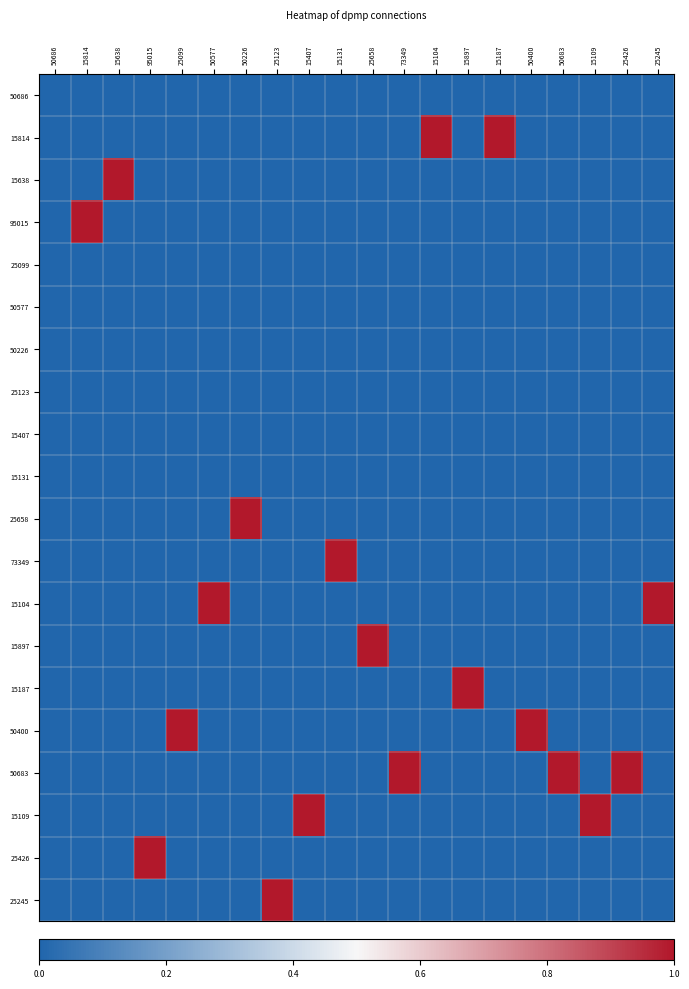

Reading left to right, transcribe all the data shown in this chart.

50686: 50686=0	15814=0	15638=0	95015=0	25099=0	50577=0	50226=0	25123=0	15407=0	15131=0	25658=0	73349=0	15104=0	15897=0	15187=0	50400=0	50683=0	15109=0	25426=0	25245=0
15814: 50686=0	15814=0	15638=0	95015=0	25099=0	50577=0	50226=0	25123=0	15407=0	15131=0	25658=0	73349=0	15104=1	15897=0	15187=1	50400=0	50683=0	15109=0	25426=0	25245=0
15638: 50686=0	15814=0	15638=1	95015=0	25099=0	50577=0	50226=0	25123=0	15407=0	15131=0	25658=0	73349=0	15104=0	15897=0	15187=0	50400=0	50683=0	15109=0	25426=0	25245=0
95015: 50686=0	15814=1	15638=0	95015=0	25099=0	50577=0	50226=0	25123=0	15407=0	15131=0	25658=0	73349=0	15104=0	15897=0	15187=0	50400=0	50683=0	15109=0	25426=0	25245=0
25099: 50686=0	15814=0	15638=0	95015=0	25099=0	50577=0	50226=0	25123=0	15407=0	15131=0	25658=0	73349=0	15104=0	15897=0	15187=0	50400=0	50683=0	15109=0	25426=0	25245=0
50577: 50686=0	15814=0	15638=0	95015=0	25099=0	50577=0	50226=0	25123=0	15407=0	15131=0	25658=0	73349=0	15104=0	15897=0	15187=0	50400=0	50683=0	15109=0	25426=0	25245=0
50226: 50686=0	15814=0	15638=0	95015=0	25099=0	50577=0	50226=0	25123=0	15407=0	15131=0	25658=0	73349=0	15104=0	15897=0	15187=0	50400=0	50683=0	15109=0	25426=0	25245=0
25123: 50686=0	15814=0	15638=0	95015=0	25099=0	50577=0	50226=0	25123=0	15407=0	15131=0	25658=0	73349=0	15104=0	15897=0	15187=0	50400=0	50683=0	15109=0	25426=0	25245=0
15407: 50686=0	15814=0	15638=0	95015=0	25099=0	50577=0	50226=0	25123=0	15407=0	15131=0	25658=0	73349=0	15104=0	15897=0	15187=0	50400=0	50683=0	15109=0	25426=0	25245=0
15131: 50686=0	15814=0	15638=0	95015=0	25099=0	50577=0	50226=0	25123=0	15407=0	15131=0	25658=0	73349=0	15104=0	15897=0	15187=0	50400=0	50683=0	15109=0	25426=0	25245=0
25658: 50686=0	15814=0	15638=0	95015=0	25099=0	50577=0	50226=1	25123=0	15407=0	15131=0	25658=0	73349=0	15104=0	15897=0	15187=0	50400=0	50683=0	15109=0	25426=0	25245=0
73349: 50686=0	15814=0	15638=0	95015=0	25099=0	50577=0	50226=0	25123=0	15407=0	15131=1	25658=0	73349=0	15104=0	15897=0	15187=0	50400=0	50683=0	15109=0	25426=0	25245=0
15104: 50686=0	15814=0	15638=0	95015=0	25099=0	50577=1	50226=0	25123=0	15407=0	15131=0	25658=0	73349=0	15104=0	15897=0	15187=0	50400=0	50683=0	15109=0	25426=0	25245=1
15897: 50686=0	15814=0	15638=0	95015=0	25099=0	50577=0	50226=0	25123=0	15407=0	15131=0	25658=1	73349=0	15104=0	15897=0	15187=0	50400=0	50683=0	15109=0	25426=0	25245=0
15187: 50686=0	15814=0	15638=0	95015=0	25099=0	50577=0	50226=0	25123=0	15407=0	15131=0	25658=0	73349=0	15104=0	15897=1	15187=0	50400=0	50683=0	15109=0	25426=0	25245=0
50400: 50686=0	15814=0	15638=0	95015=0	25099=1	50577=0	50226=0	25123=0	15407=0	15131=0	25658=0	73349=0	15104=0	15897=0	15187=0	50400=1	50683=0	15109=0	25426=0	25245=0
50683: 50686=0	15814=0	15638=0	95015=0	25099=0	50577=0	50226=0	25123=0	15407=0	15131=0	25658=0	73349=1	15104=0	15897=0	15187=0	50400=0	50683=1	15109=0	25426=1	25245=0
15109: 50686=0	15814=0	15638=0	95015=0	25099=0	50577=0	50226=0	25123=0	15407=1	15131=0	25658=0	73349=0	15104=0	15897=0	15187=0	50400=0	50683=0	15109=1	25426=0	25245=0
25426: 50686=0	15814=0	15638=0	95015=1	25099=0	50577=0	50226=0	25123=0	15407=0	15131=0	25658=0	73349=0	15104=0	15897=0	15187=0	50400=0	50683=0	15109=0	25426=0	25245=0
25245: 50686=0	15814=0	15638=0	95015=0	25099=0	50577=0	50226=0	25123=1	15407=0	15131=0	25658=0	73349=0	15104=0	15897=0	15187=0	50400=0	50683=0	15109=0	25426=0	25245=0